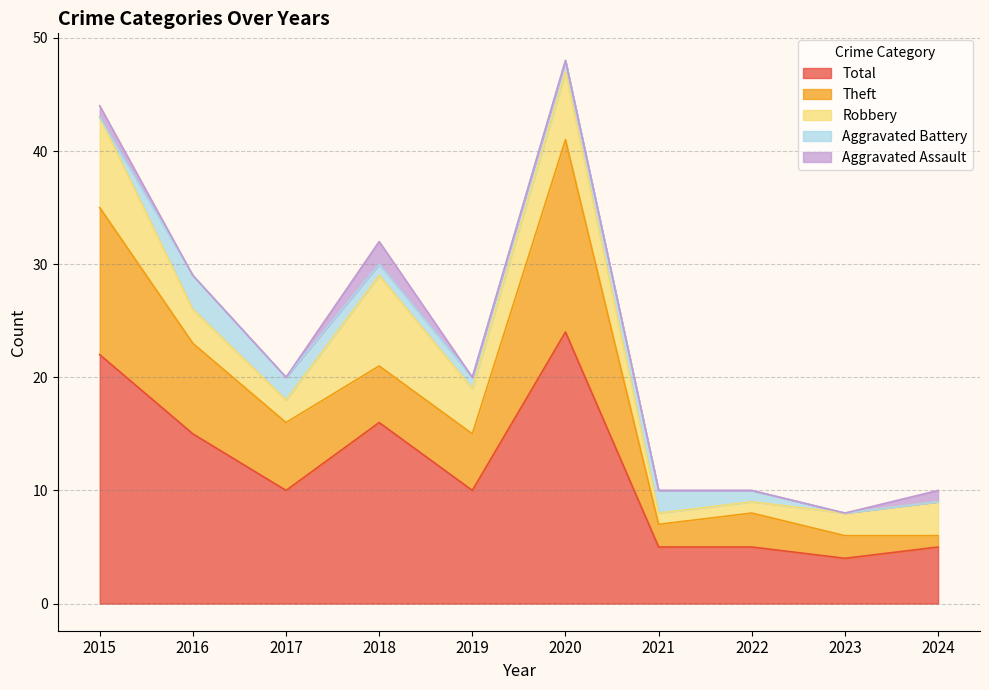

Where does the Total series first go above 10?

2015